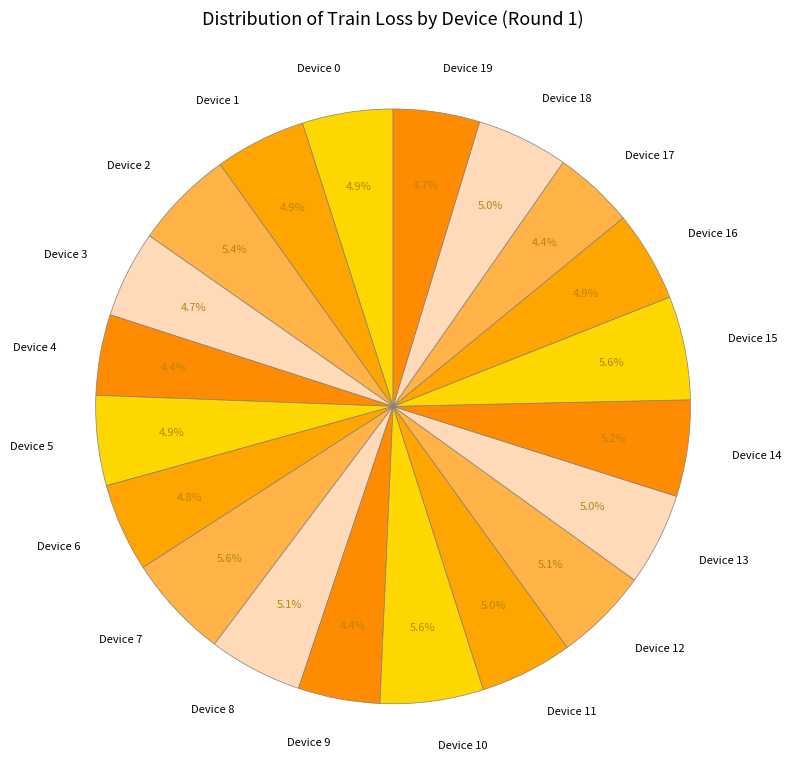

To the nearest percent, what percentage of the pie is Device 19?

5%